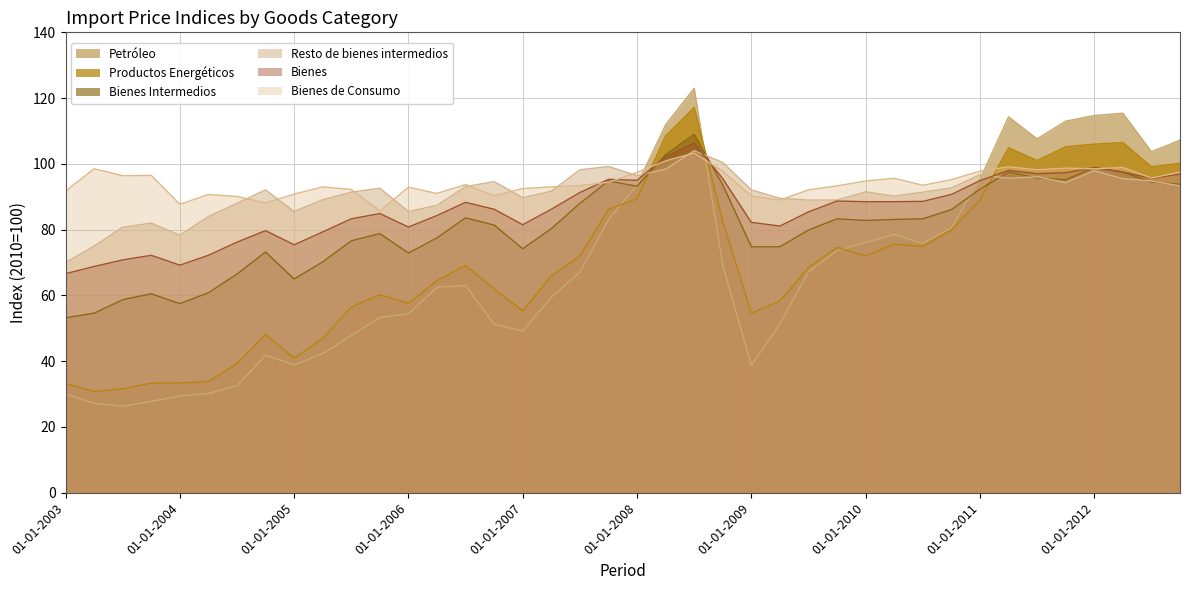

What is the difference between the maximum and minimum values in the Resto de bienes intermedios series?

34.0